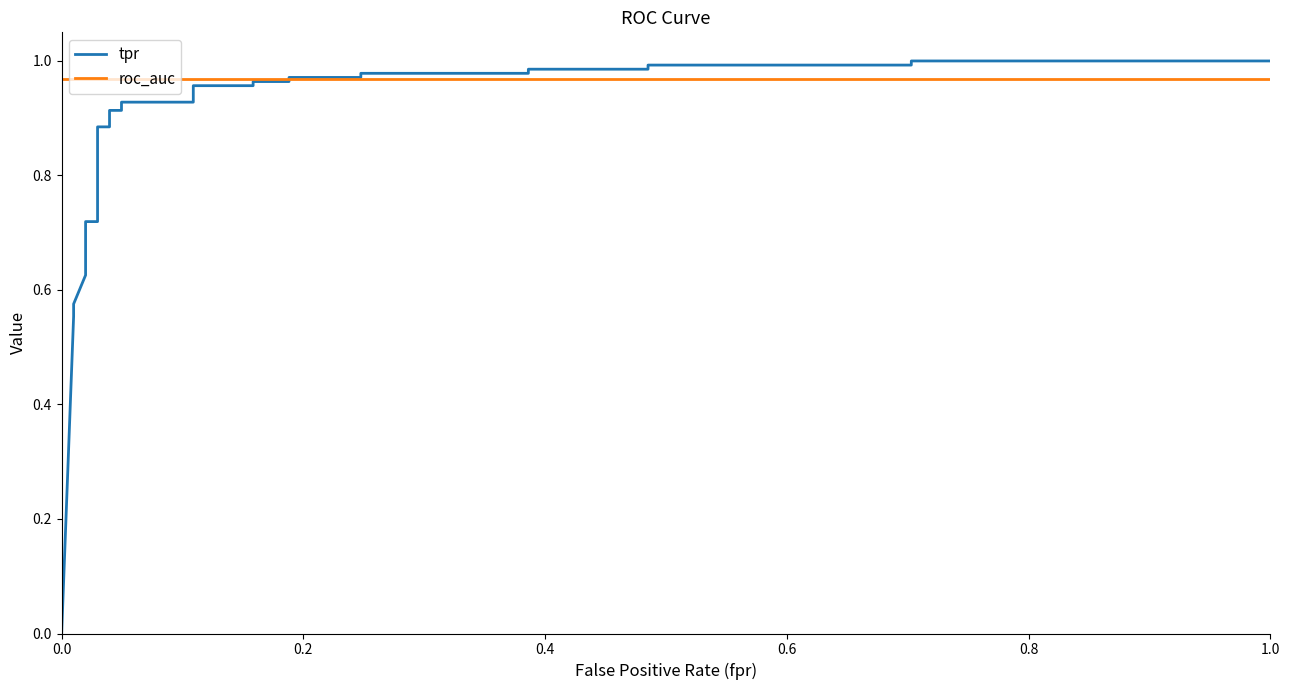

The value of roc_auc at 14 is 1.7. True or false?

False